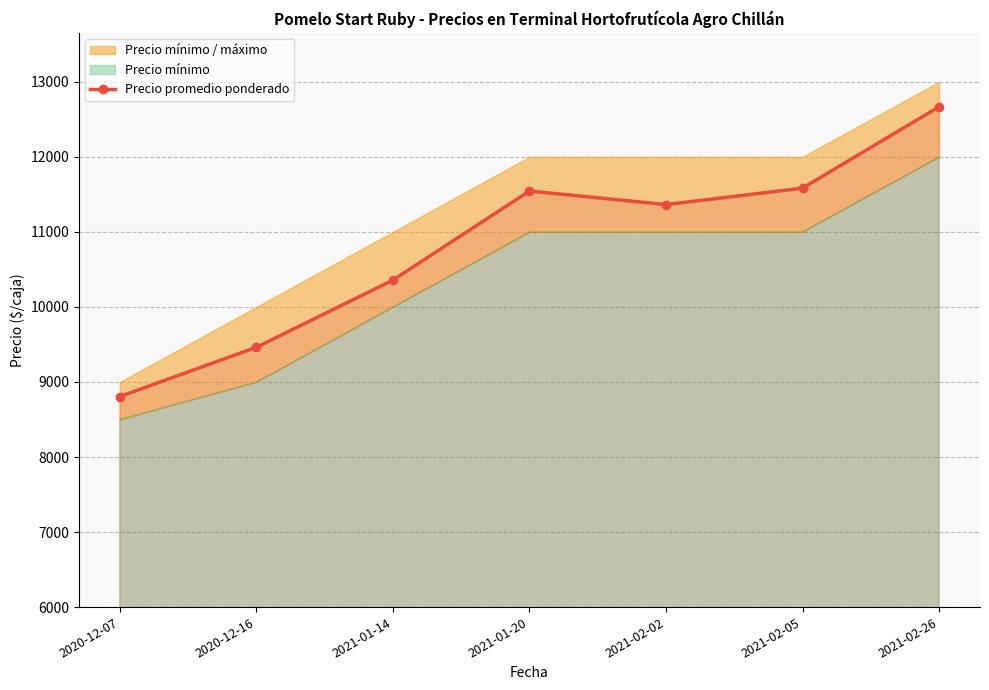

What is the change in value from 2021-01-14 to 2021-02-05?

+1226